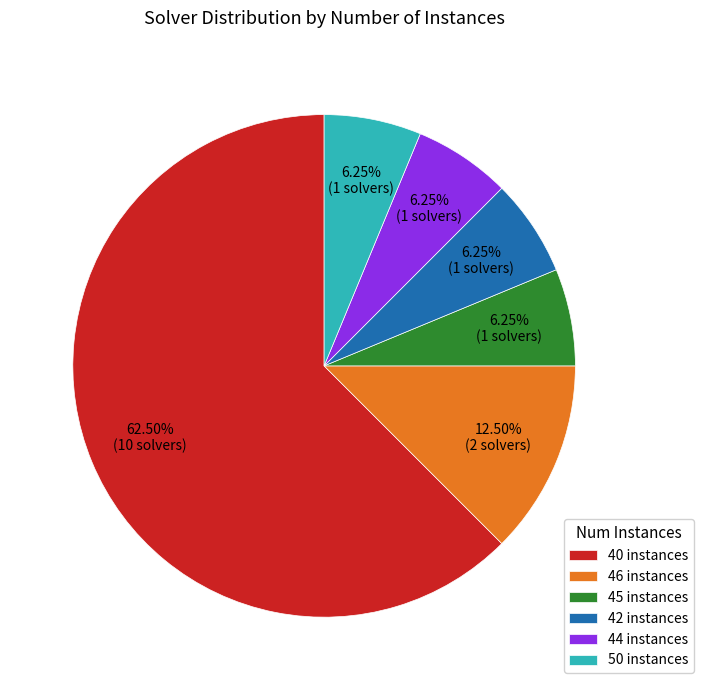

Is there a majority slice in this chart?

Yes